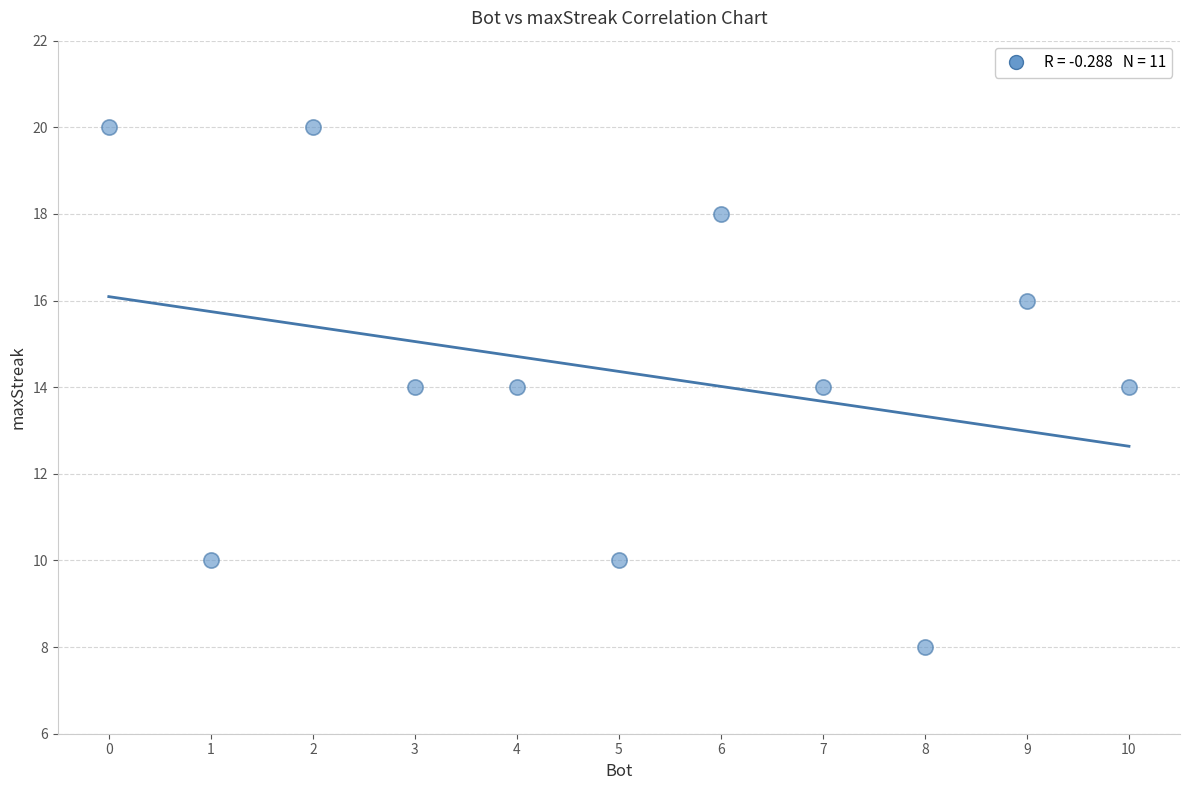

What is the average Y value?

14